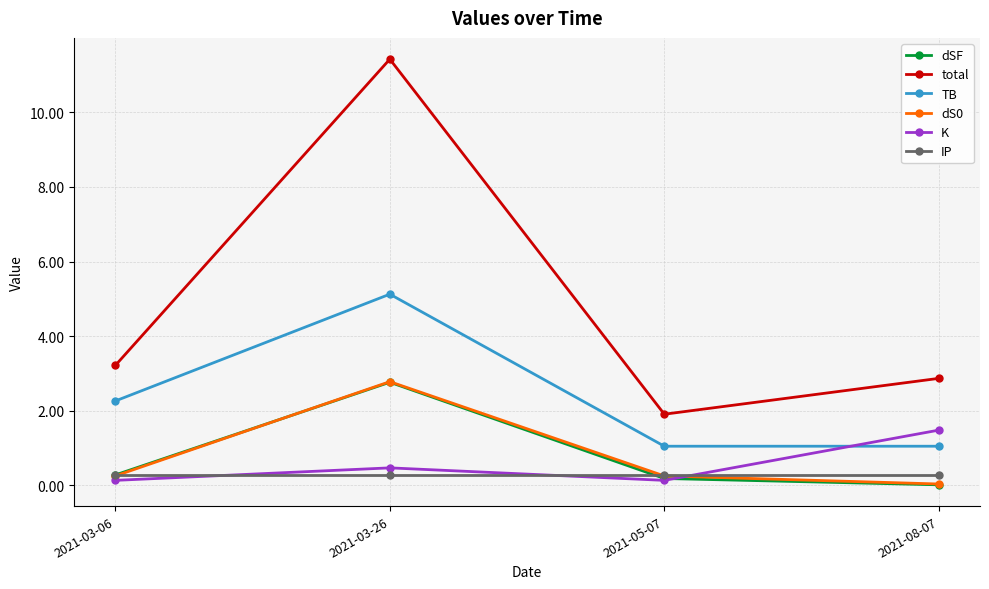

Is this an area chart (filled region under the line)?

No